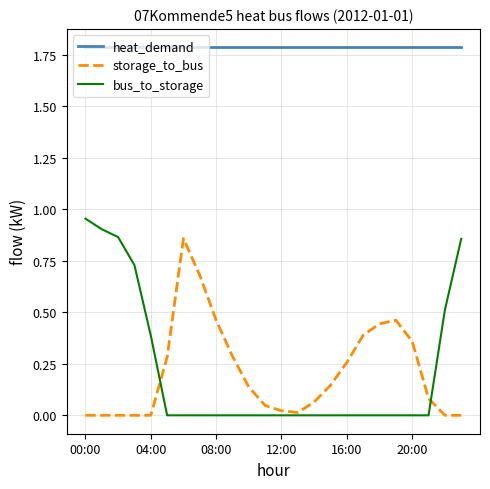

True or false: bus_to_storage and heat_demand intersect in this chart.

False